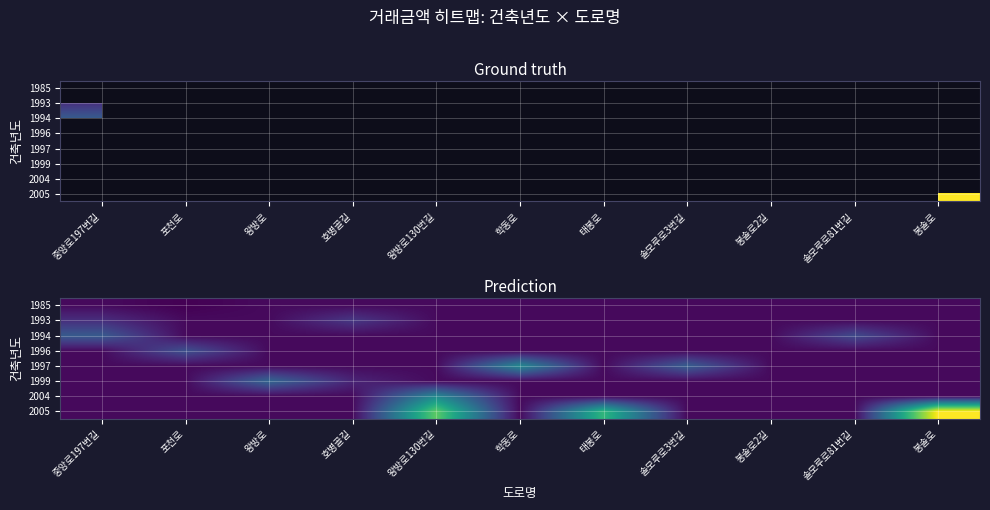

What is the sum of all 1997 values?

79484.0